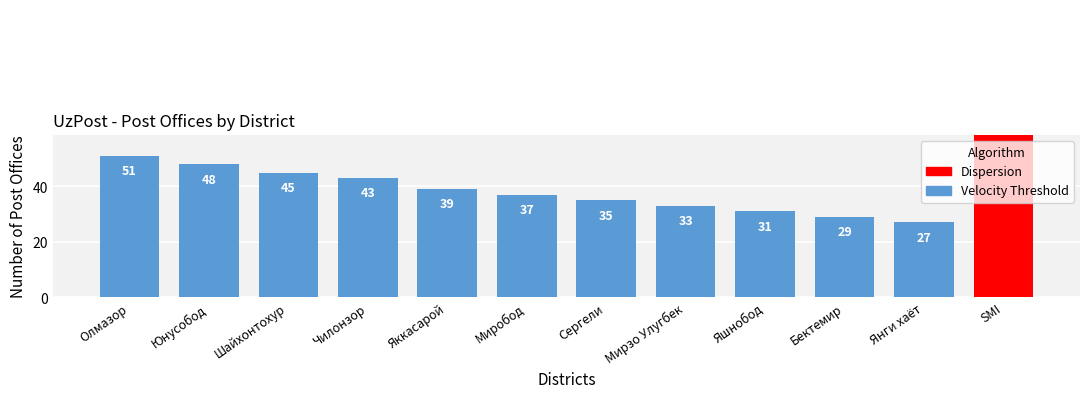

True or false: the data shows 39 at Яккасарой.

True